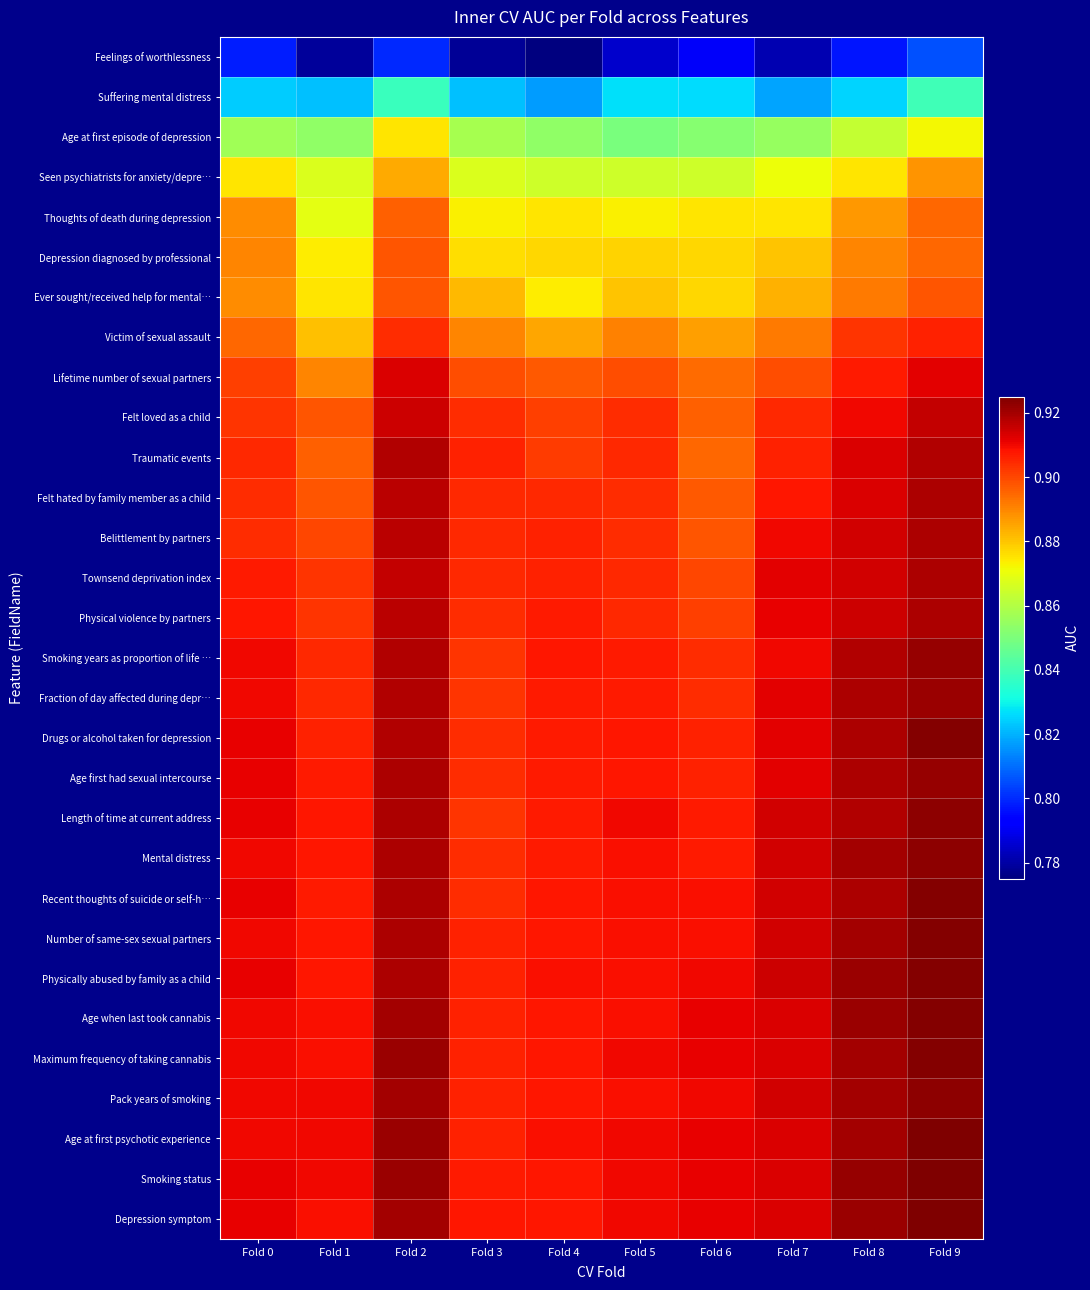

Reading left to right, extract all data points from this chart.

Feelings of worthlessness: Fold 0=0.8	Fold 1=0.8	Fold 2=0.8	Fold 3=0.8	Fold 4=0.8	Fold 5=0.8	Fold 6=0.8	Fold 7=0.8	Fold 8=0.8	Fold 9=0.8
Suffering mental distress: Fold 0=0.8	Fold 1=0.8	Fold 2=0.8	Fold 3=0.8	Fold 4=0.8	Fold 5=0.8	Fold 6=0.8	Fold 7=0.8	Fold 8=0.8	Fold 9=0.8
Age at first episode of depression: Fold 0=0.9	Fold 1=0.9	Fold 2=0.9	Fold 3=0.9	Fold 4=0.9	Fold 5=0.8	Fold 6=0.9	Fold 7=0.9	Fold 8=0.9	Fold 9=0.9
Seen psychiatrists for anxiety/depre…: Fold 0=0.9	Fold 1=0.9	Fold 2=0.9	Fold 3=0.9	Fold 4=0.9	Fold 5=0.9	Fold 6=0.9	Fold 7=0.9	Fold 8=0.9	Fold 9=0.9
Thoughts of death during depression: Fold 0=0.9	Fold 1=0.9	Fold 2=0.9	Fold 3=0.9	Fold 4=0.9	Fold 5=0.9	Fold 6=0.9	Fold 7=0.9	Fold 8=0.9	Fold 9=0.9
Depression diagnosed by professional: Fold 0=0.9	Fold 1=0.9	Fold 2=0.9	Fold 3=0.9	Fold 4=0.9	Fold 5=0.9	Fold 6=0.9	Fold 7=0.9	Fold 8=0.9	Fold 9=0.9
Ever sought/received help for mental…: Fold 0=0.9	Fold 1=0.9	Fold 2=0.9	Fold 3=0.9	Fold 4=0.9	Fold 5=0.9	Fold 6=0.9	Fold 7=0.9	Fold 8=0.9	Fold 9=0.9
Victim of sexual assault: Fold 0=0.9	Fold 1=0.9	Fold 2=0.9	Fold 3=0.9	Fold 4=0.9	Fold 5=0.9	Fold 6=0.9	Fold 7=0.9	Fold 8=0.9	Fold 9=0.9
Lifetime number of sexual partners: Fold 0=0.9	Fold 1=0.9	Fold 2=0.9	Fold 3=0.9	Fold 4=0.9	Fold 5=0.9	Fold 6=0.9	Fold 7=0.9	Fold 8=0.9	Fold 9=0.9
Felt loved as a child: Fold 0=0.9	Fold 1=0.9	Fold 2=0.9	Fold 3=0.9	Fold 4=0.9	Fold 5=0.9	Fold 6=0.9	Fold 7=0.9	Fold 8=0.9	Fold 9=0.9
Traumatic events: Fold 0=0.9	Fold 1=0.9	Fold 2=0.9	Fold 3=0.9	Fold 4=0.9	Fold 5=0.9	Fold 6=0.9	Fold 7=0.9	Fold 8=0.9	Fold 9=0.9
Felt hated by family member as a child: Fold 0=0.9	Fold 1=0.9	Fold 2=0.9	Fold 3=0.9	Fold 4=0.9	Fold 5=0.9	Fold 6=0.9	Fold 7=0.9	Fold 8=0.9	Fold 9=0.9
Belittlement by partners: Fold 0=0.9	Fold 1=0.9	Fold 2=0.9	Fold 3=0.9	Fold 4=0.9	Fold 5=0.9	Fold 6=0.9	Fold 7=0.9	Fold 8=0.9	Fold 9=0.9
Townsend deprivation index: Fold 0=0.9	Fold 1=0.9	Fold 2=0.9	Fold 3=0.9	Fold 4=0.9	Fold 5=0.9	Fold 6=0.9	Fold 7=0.9	Fold 8=0.9	Fold 9=0.9
Physical violence by partners: Fold 0=0.9	Fold 1=0.9	Fold 2=0.9	Fold 3=0.9	Fold 4=0.9	Fold 5=0.9	Fold 6=0.9	Fold 7=0.9	Fold 8=0.9	Fold 9=0.9
Smoking years as proportion of life …: Fold 0=0.9	Fold 1=0.9	Fold 2=0.9	Fold 3=0.9	Fold 4=0.9	Fold 5=0.9	Fold 6=0.9	Fold 7=0.9	Fold 8=0.9	Fold 9=0.9
Fraction of day affected during depr…: Fold 0=0.9	Fold 1=0.9	Fold 2=0.9	Fold 3=0.9	Fold 4=0.9	Fold 5=0.9	Fold 6=0.9	Fold 7=0.9	Fold 8=0.9	Fold 9=0.9
Drugs or alcohol taken for depression: Fold 0=0.9	Fold 1=0.9	Fold 2=0.9	Fold 3=0.9	Fold 4=0.9	Fold 5=0.9	Fold 6=0.9	Fold 7=0.9	Fold 8=0.9	Fold 9=0.9
Age first had sexual intercourse: Fold 0=0.9	Fold 1=0.9	Fold 2=0.9	Fold 3=0.9	Fold 4=0.9	Fold 5=0.9	Fold 6=0.9	Fold 7=0.9	Fold 8=0.9	Fold 9=0.9
Length of time at current address: Fold 0=0.9	Fold 1=0.9	Fold 2=0.9	Fold 3=0.9	Fold 4=0.9	Fold 5=0.9	Fold 6=0.9	Fold 7=0.9	Fold 8=0.9	Fold 9=0.9
Mental distress: Fold 0=0.9	Fold 1=0.9	Fold 2=0.9	Fold 3=0.9	Fold 4=0.9	Fold 5=0.9	Fold 6=0.9	Fold 7=0.9	Fold 8=0.9	Fold 9=0.9
Recent thoughts of suicide or self-h…: Fold 0=0.9	Fold 1=0.9	Fold 2=0.9	Fold 3=0.9	Fold 4=0.9	Fold 5=0.9	Fold 6=0.9	Fold 7=0.9	Fold 8=0.9	Fold 9=0.9
Number of same-sex sexual partners: Fold 0=0.9	Fold 1=0.9	Fold 2=0.9	Fold 3=0.9	Fold 4=0.9	Fold 5=0.9	Fold 6=0.9	Fold 7=0.9	Fold 8=0.9	Fold 9=0.9
Physically abused by family as a child: Fold 0=0.9	Fold 1=0.9	Fold 2=0.9	Fold 3=0.9	Fold 4=0.9	Fold 5=0.9	Fold 6=0.9	Fold 7=0.9	Fold 8=0.9	Fold 9=0.9
Age when last took cannabis: Fold 0=0.9	Fold 1=0.9	Fold 2=0.9	Fold 3=0.9	Fold 4=0.9	Fold 5=0.9	Fold 6=0.9	Fold 7=0.9	Fold 8=0.9	Fold 9=0.9
Maximum frequency of taking cannabis: Fold 0=0.9	Fold 1=0.9	Fold 2=0.9	Fold 3=0.9	Fold 4=0.9	Fold 5=0.9	Fold 6=0.9	Fold 7=0.9	Fold 8=0.9	Fold 9=0.9
Pack years of smoking: Fold 0=0.9	Fold 1=0.9	Fold 2=0.9	Fold 3=0.9	Fold 4=0.9	Fold 5=0.9	Fold 6=0.9	Fold 7=0.9	Fold 8=0.9	Fold 9=0.9
Age at first psychotic experience: Fold 0=0.9	Fold 1=0.9	Fold 2=0.9	Fold 3=0.9	Fold 4=0.9	Fold 5=0.9	Fold 6=0.9	Fold 7=0.9	Fold 8=0.9	Fold 9=0.9
Smoking status: Fold 0=0.9	Fold 1=0.9	Fold 2=0.9	Fold 3=0.9	Fold 4=0.9	Fold 5=0.9	Fold 6=0.9	Fold 7=0.9	Fold 8=0.9	Fold 9=0.9
Depression symptom: Fold 0=0.9	Fold 1=0.9	Fold 2=0.9	Fold 3=0.9	Fold 4=0.9	Fold 5=0.9	Fold 6=0.9	Fold 7=0.9	Fold 8=0.9	Fold 9=0.9